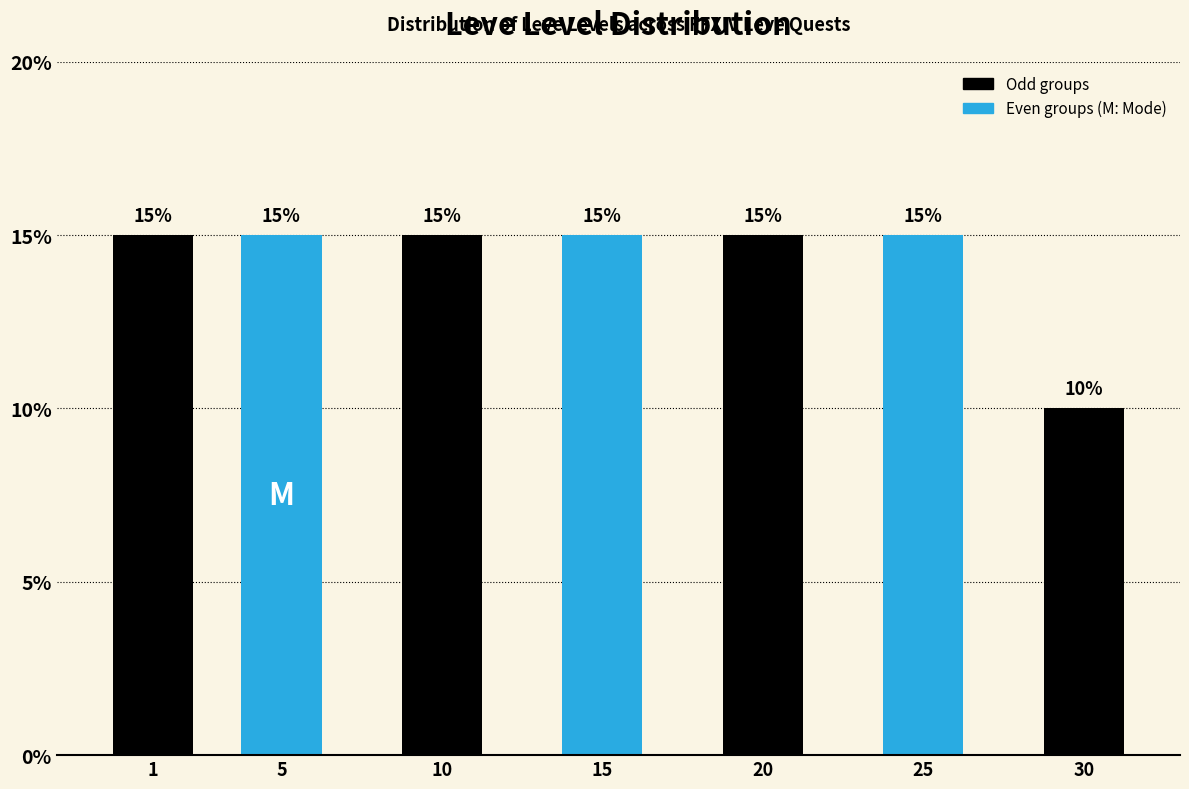

Reading left to right, extract all data points from this chart.

1=15	5=15	10=15	15=15	20=15	25=15	30=10